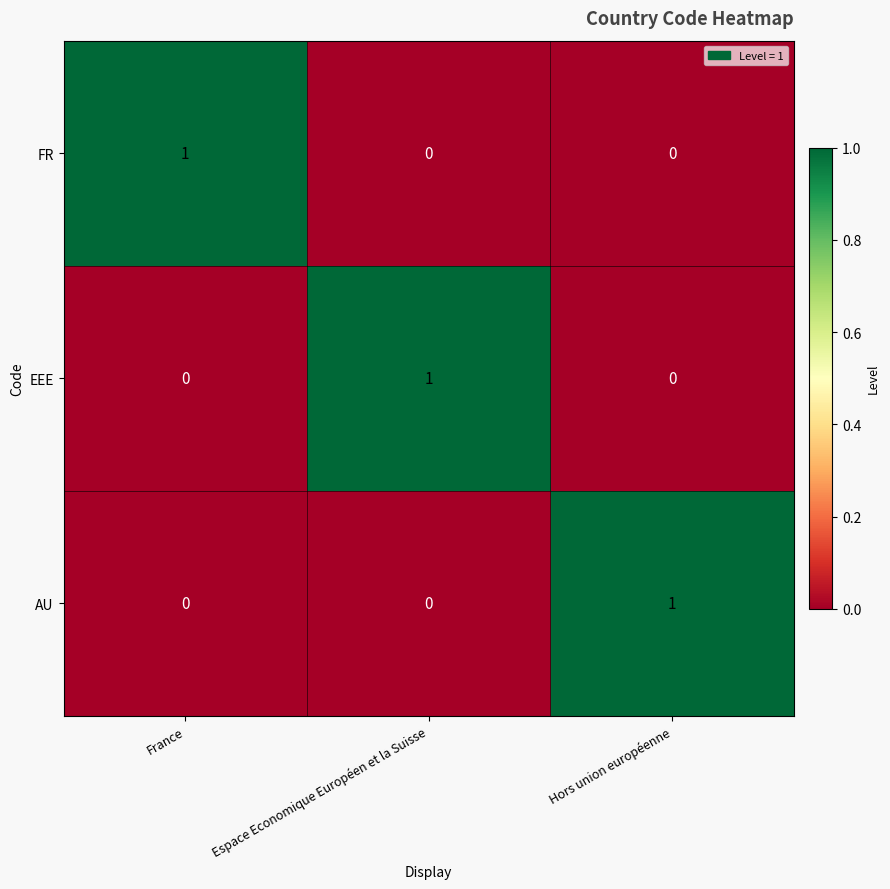

At which label does FR reach its peak?

France